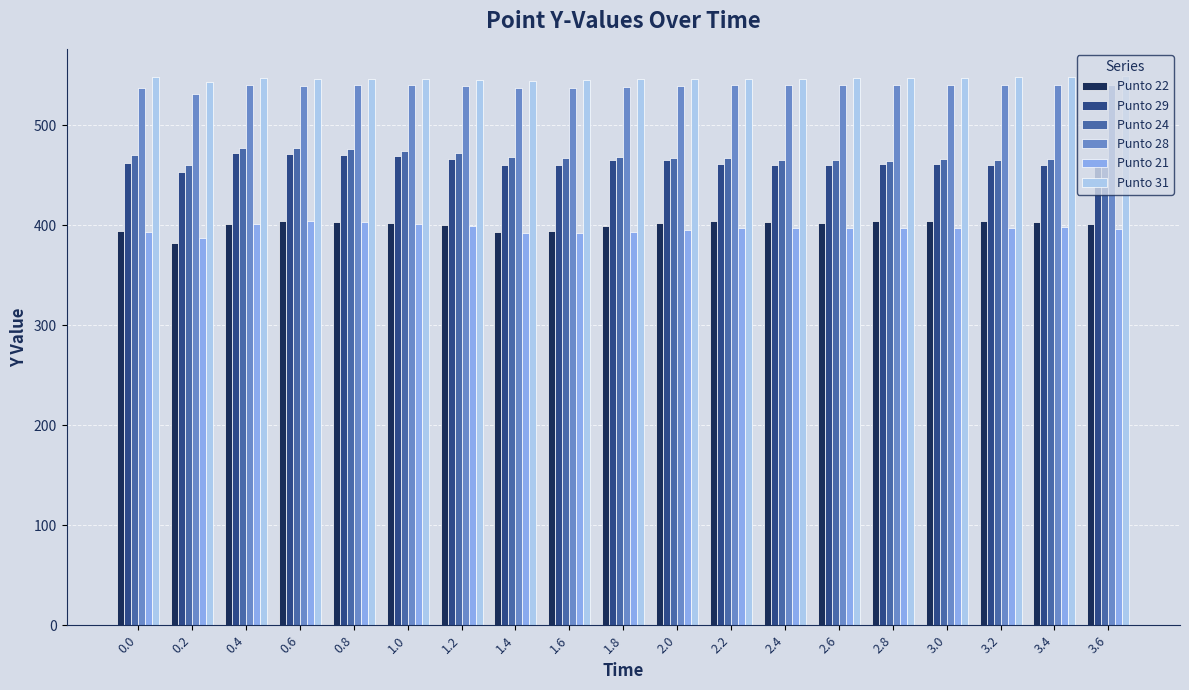

How many bars are there in total?

114